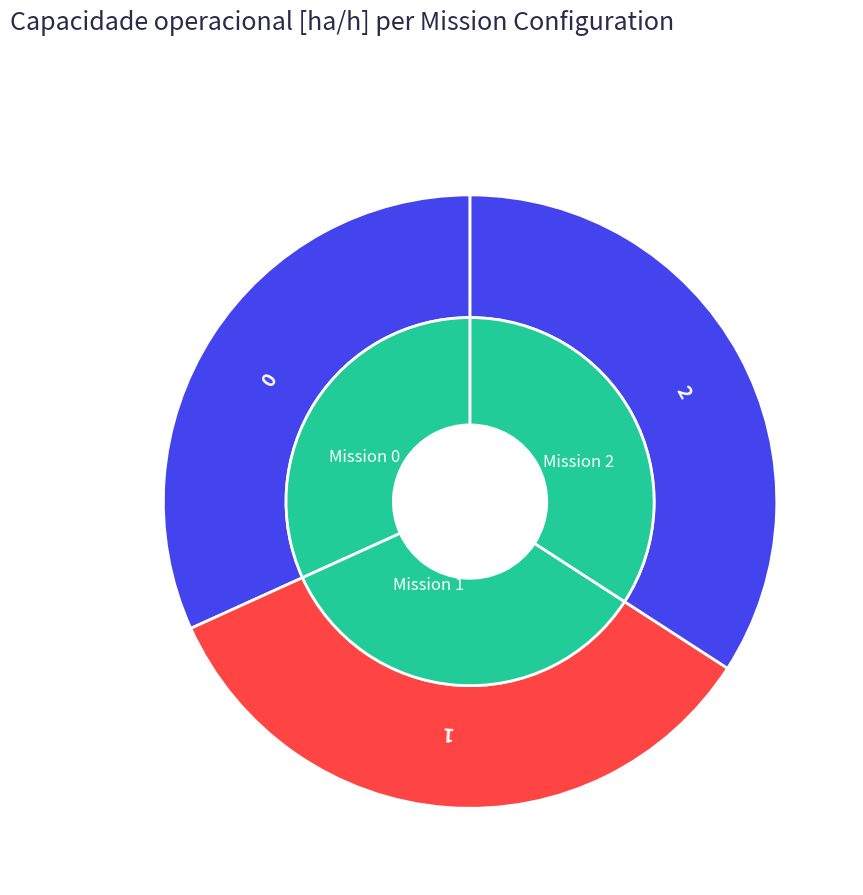

Count the number of slices in the pie.

3